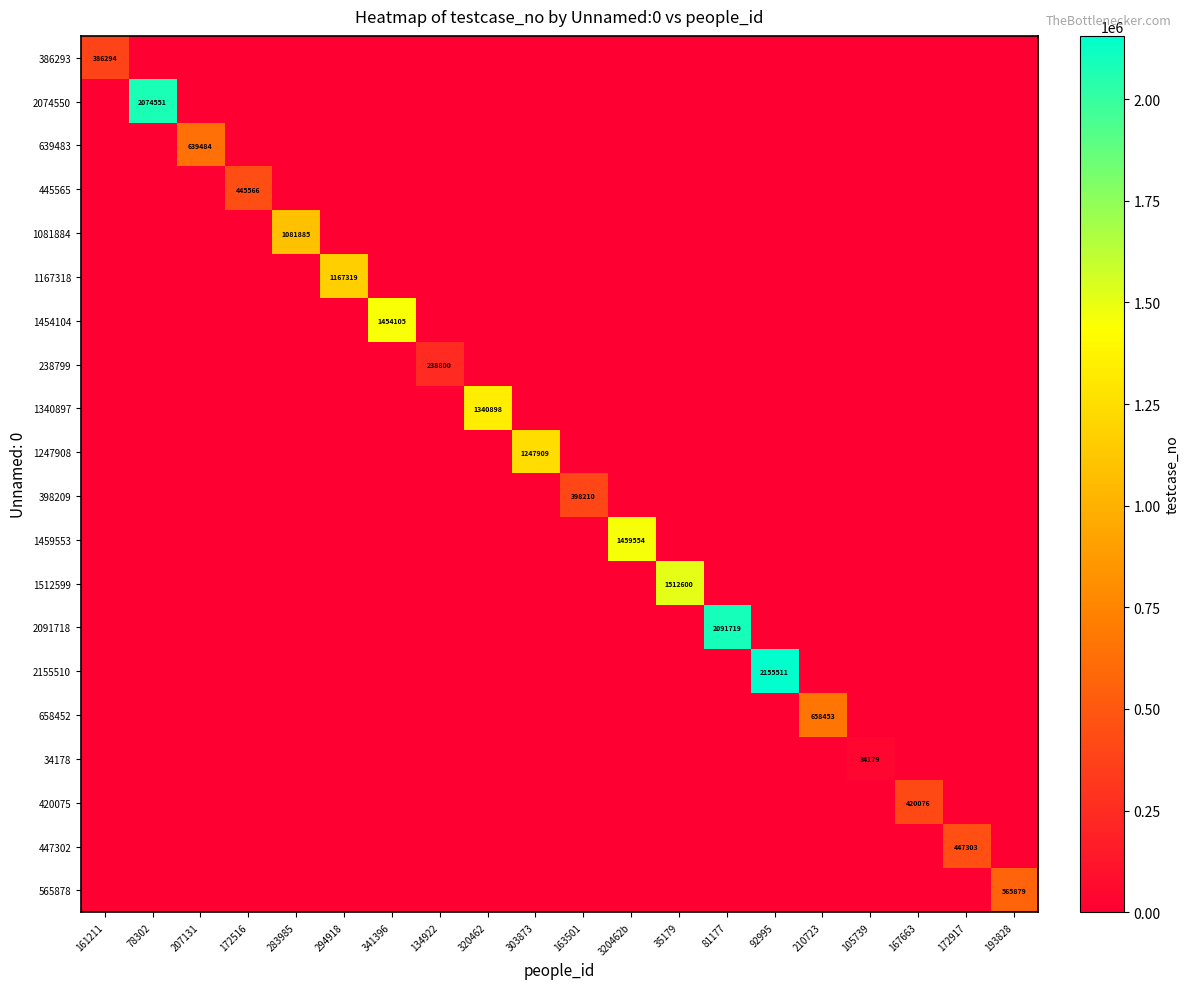

Which series has the largest total across all categories?

2155510